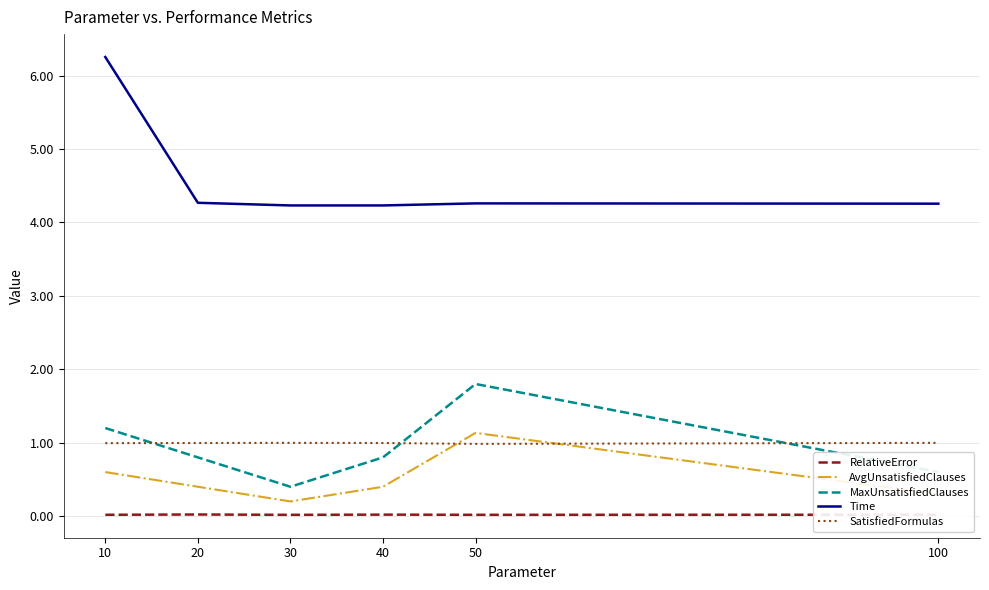

Which series changed the most between 40 and 50?

MaxUnsatisfiedClauses